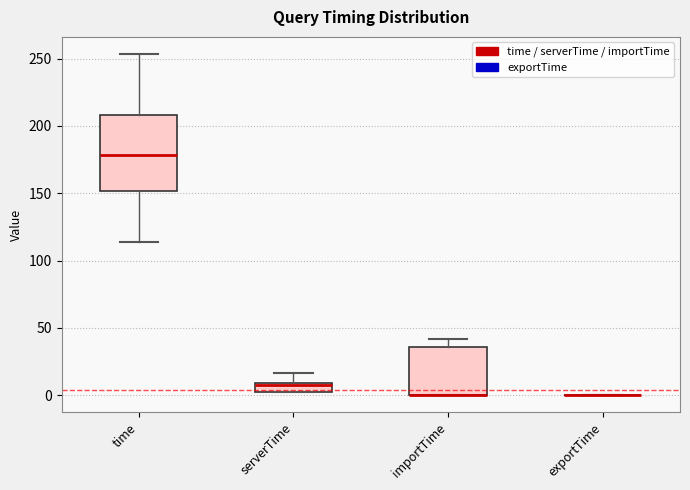

Comparing the boxes themselves (not the whiskers), which one is the tallest?

time